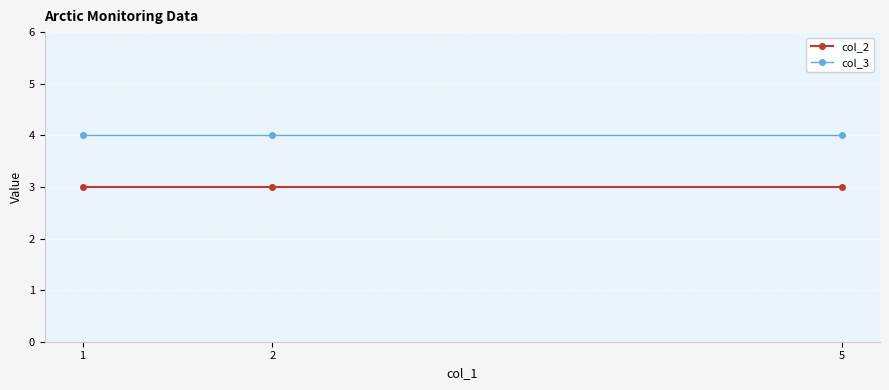

How many lines are shown in the chart?

2